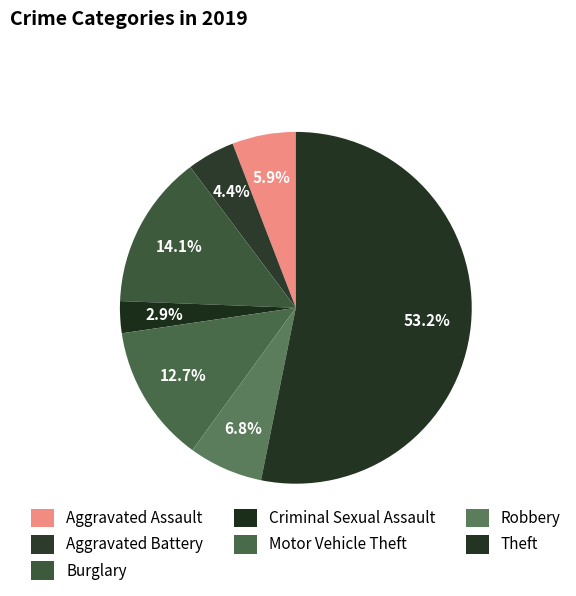

Rank the categories by value from lowest to highest.

Criminal Sexual Assault, Aggravated Battery, Aggravated Assault, Robbery, Motor Vehicle Theft, Burglary, Theft